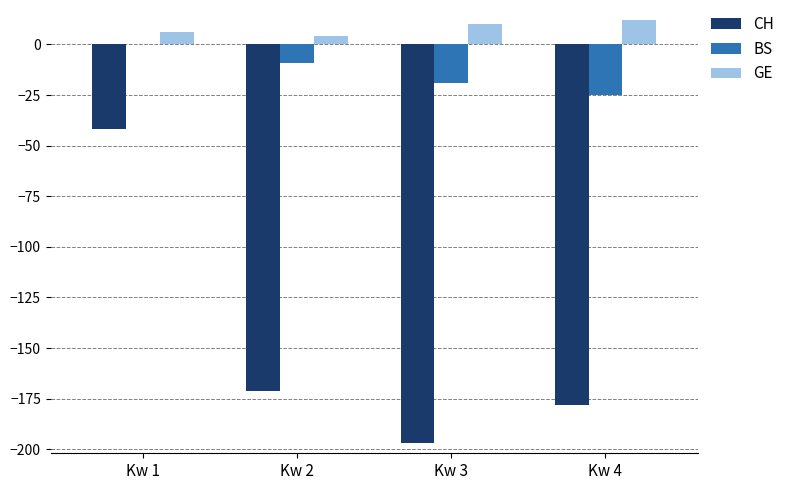

The BS series shows -4 at Kw 3. True or false?

False